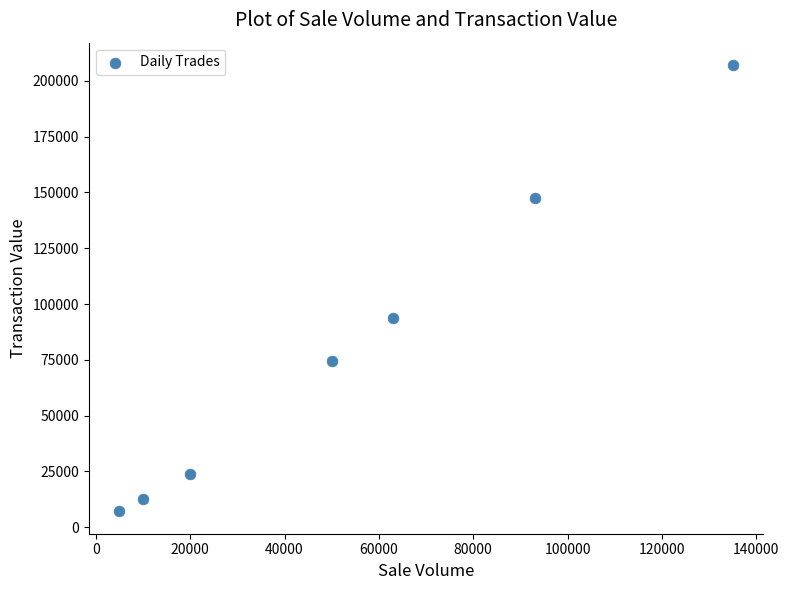

What is the average X value?

53714